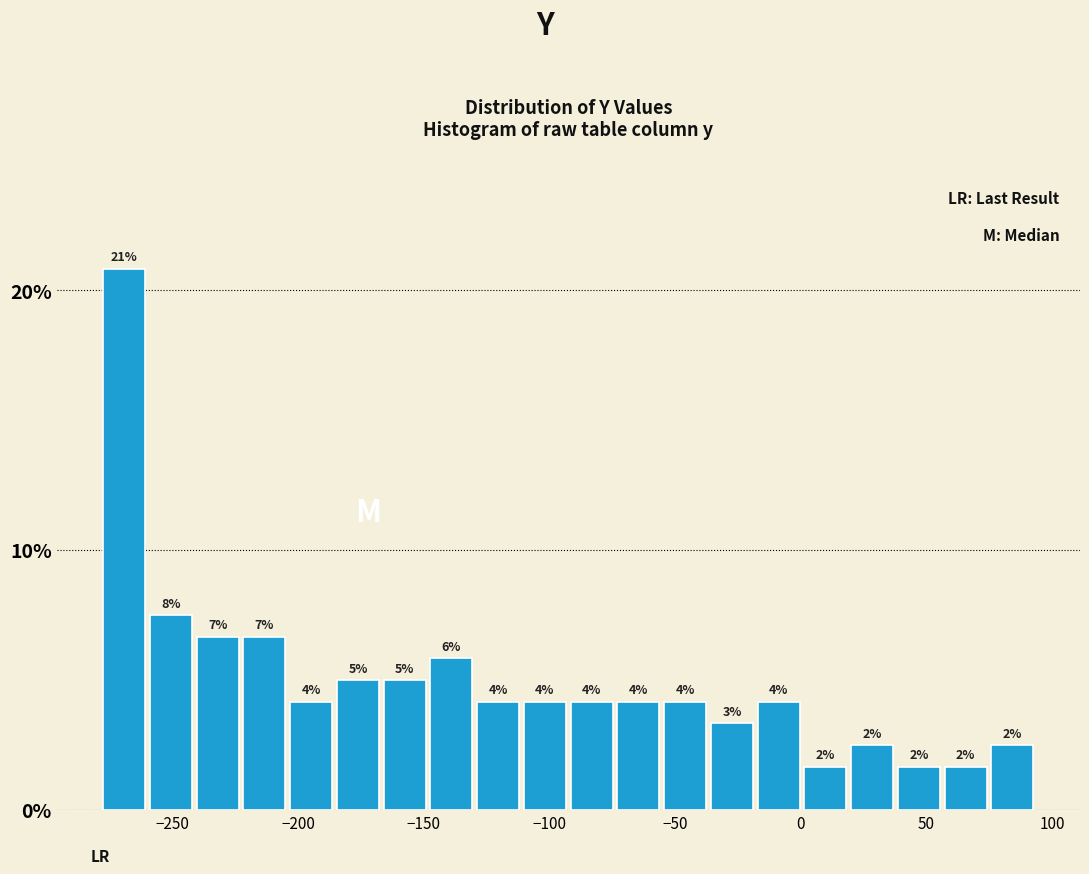

Around what value on the x-axis is the tallest bar? Give the approximate position of its centre, as read against the axis.

-270